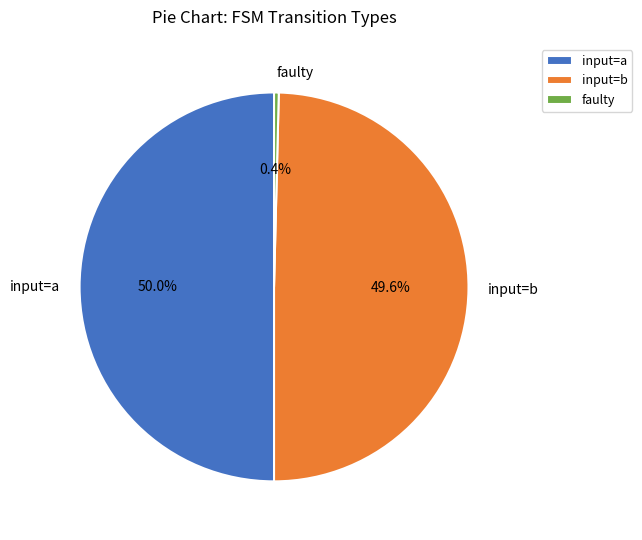

To the nearest percent, what is the average slice percentage?

33%